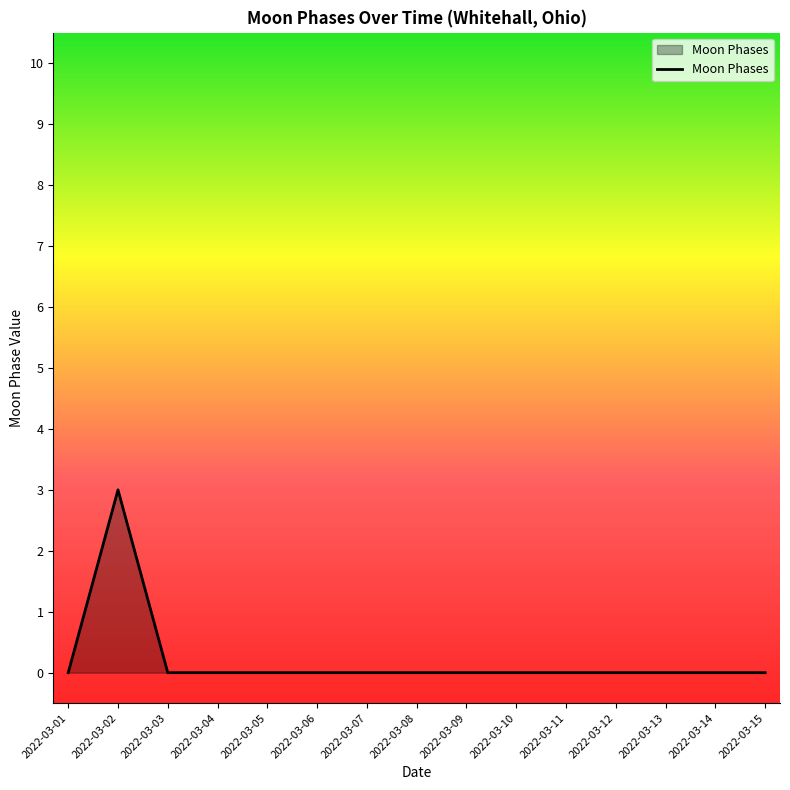

How many distinct data groups are displayed?

1